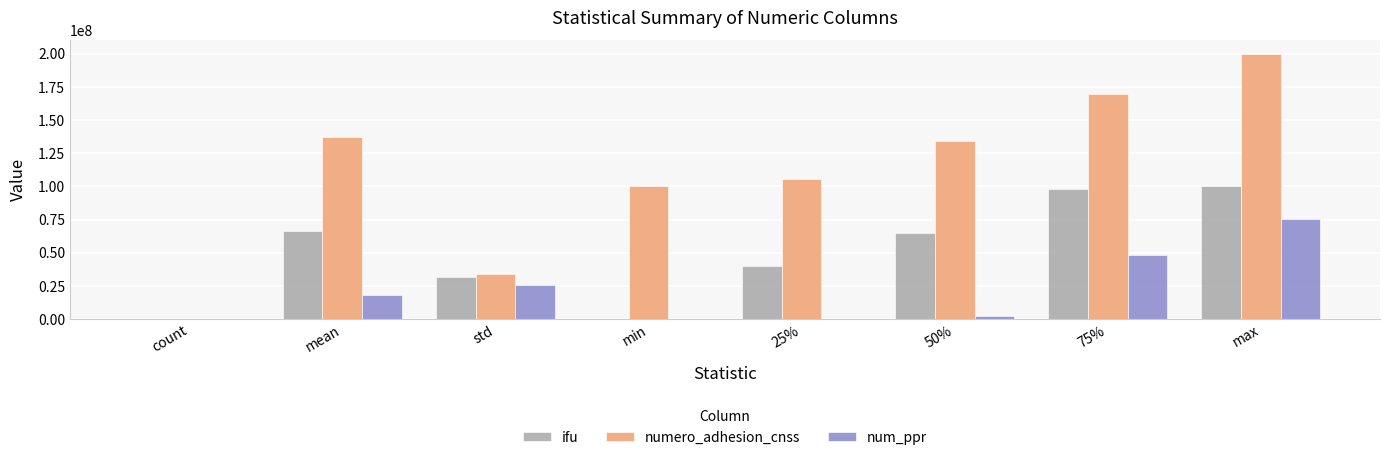

How many data points does each series have?

8